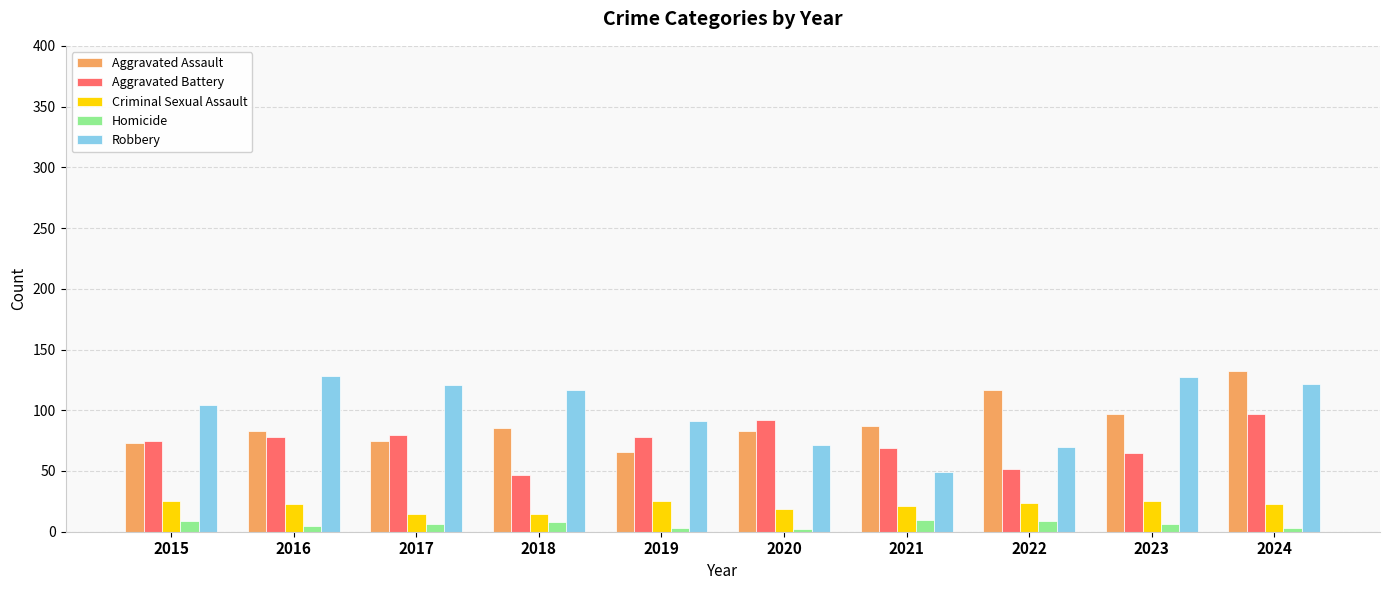

What is the value of the Homicide bar at the 5th from the left?

3